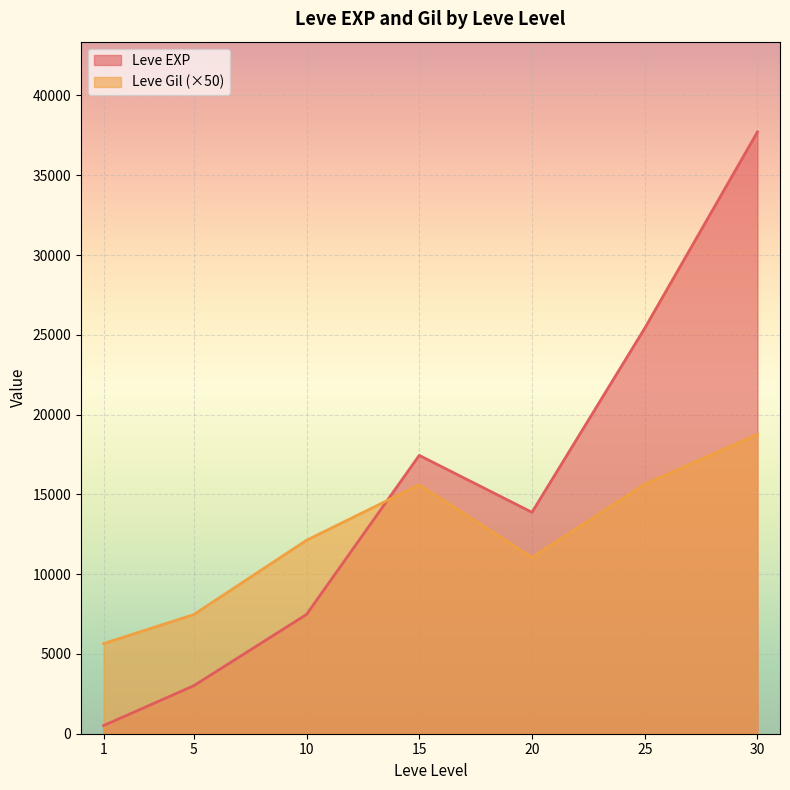

How many lines are shown in the chart?

2